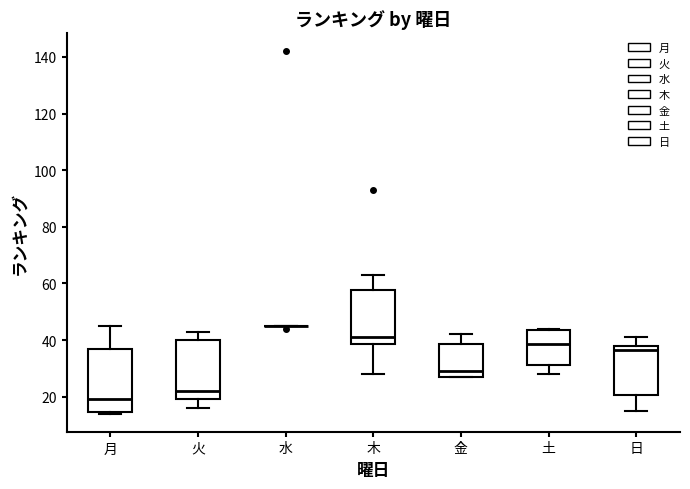

Reading left to right, transcribe this box plot: for each box, give where its median line is, the range the box spans, and where its two whiskers end, as read against the y-axis. The values are not printed on the chart, so give them approximately, as read against the axis.

月: median 20, box 14 to 38, whiskers 14 to 46
火: median 22, box 20 to 40, whiskers 16 to 44
水: box collapsed to a line at 46, whiskers 46 to 46
木: median 42, box 38 to 58, whiskers 28 to 64
金: median 30, box 28 to 38, whiskers 28 to 42
土: median 38, box 32 to 44, whiskers 28 to 44
日: median 36, box 20 to 38, whiskers 16 to 42